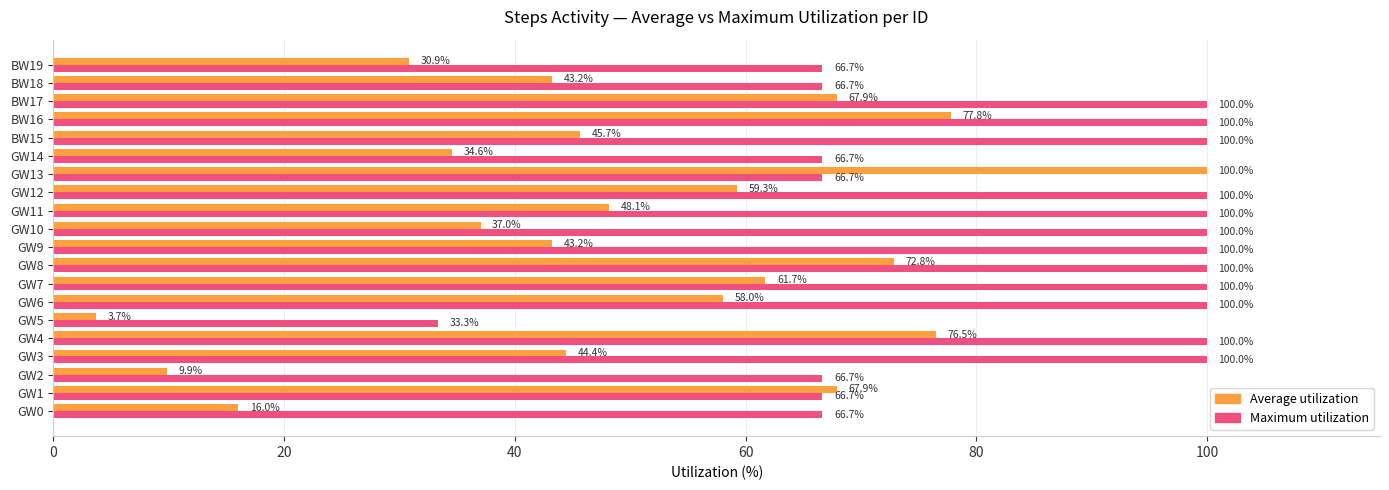

How many data points does each series have?

20